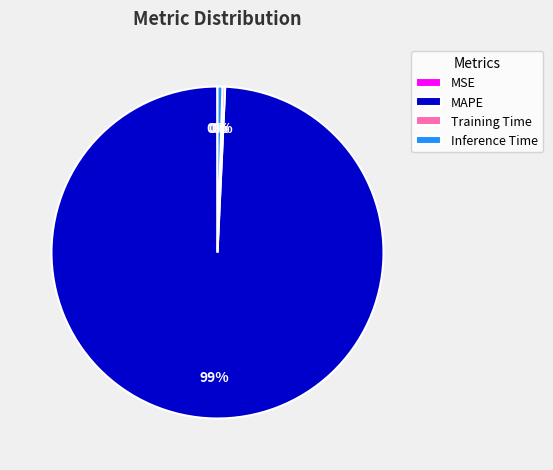

Is it true that Inference Time is 11% of the pie?

False